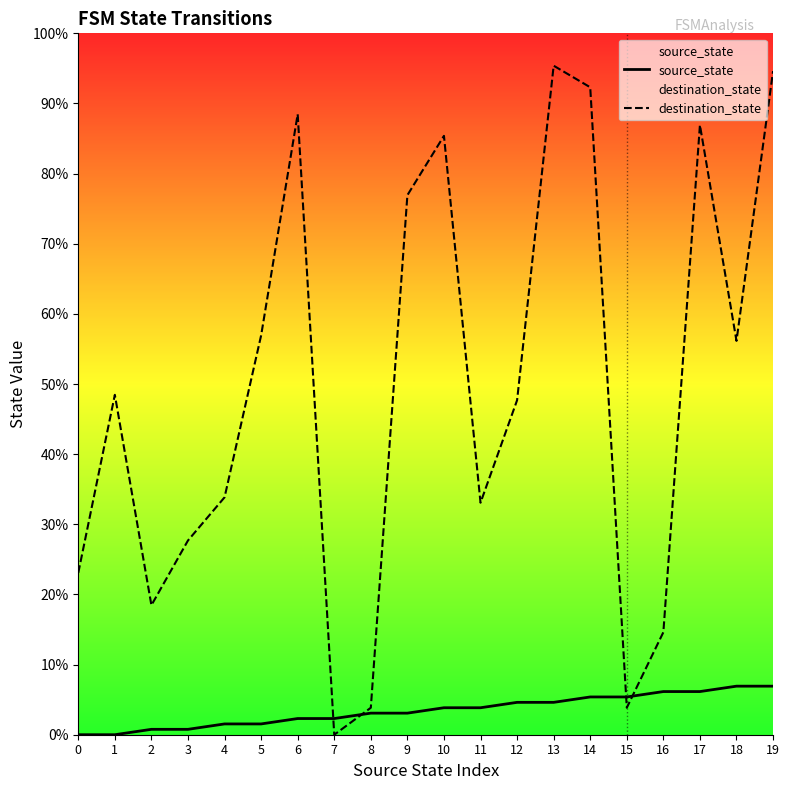

What are all the series names shown in the legend?

source_state, destination_state